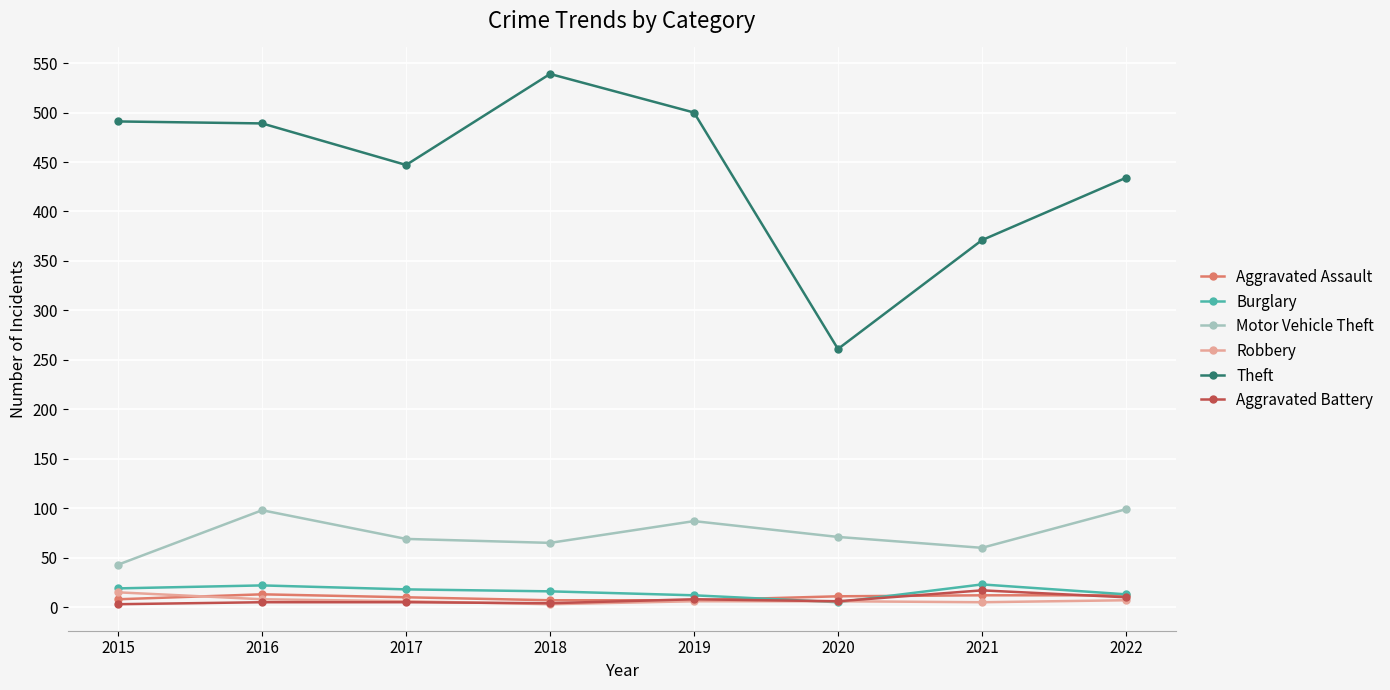

How many lines are shown in the chart?

6